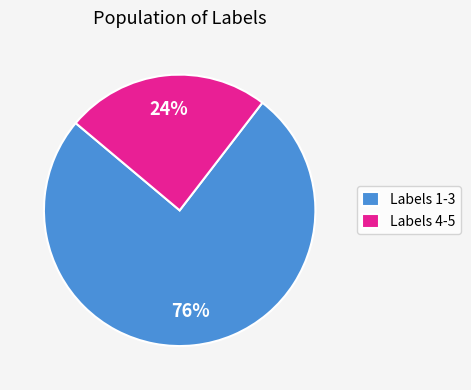

Rank the categories by value from lowest to highest.

Labels 4-5, Labels 1-3